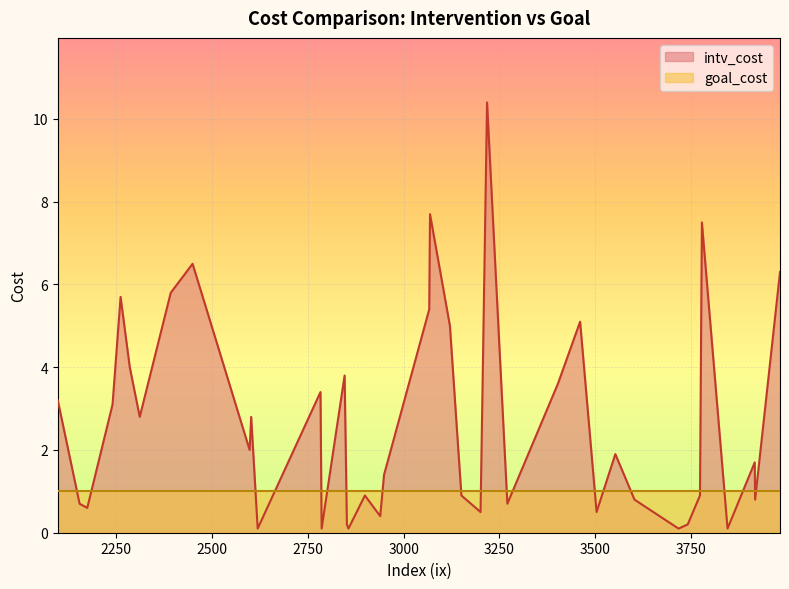

At which label does intv_cost reach its peak?

3218